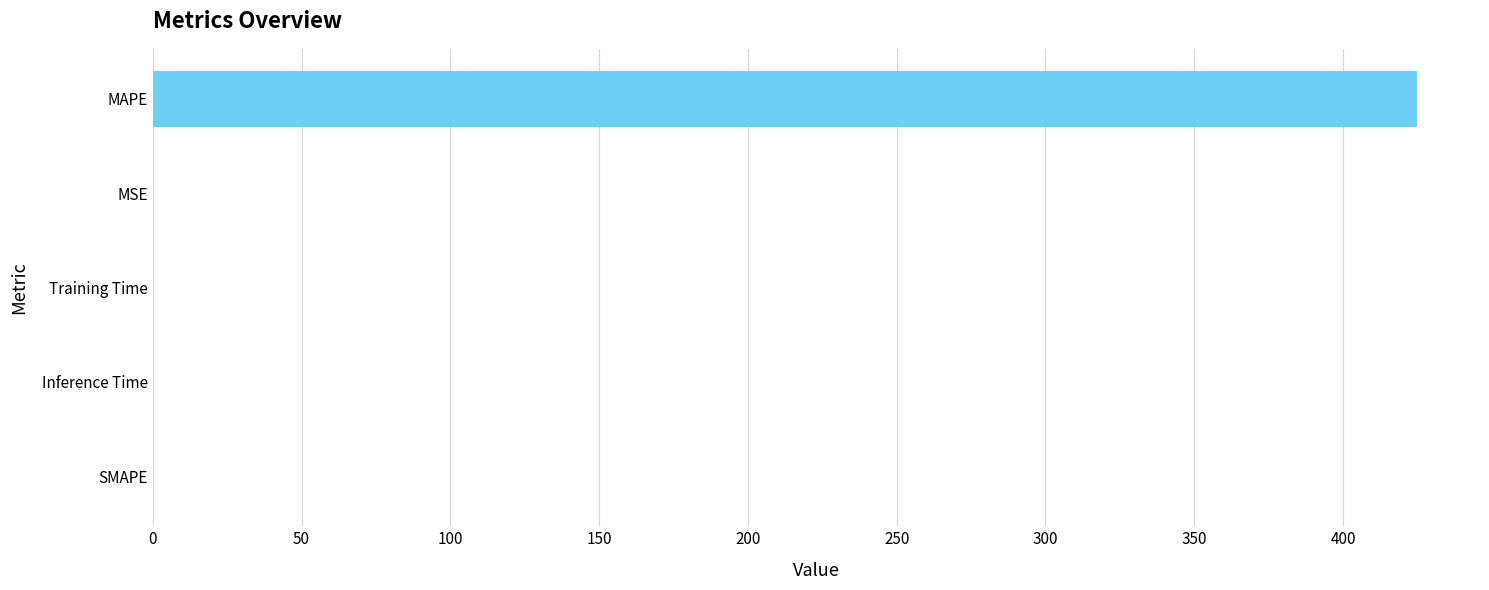

How many series are shown in this chart?

1